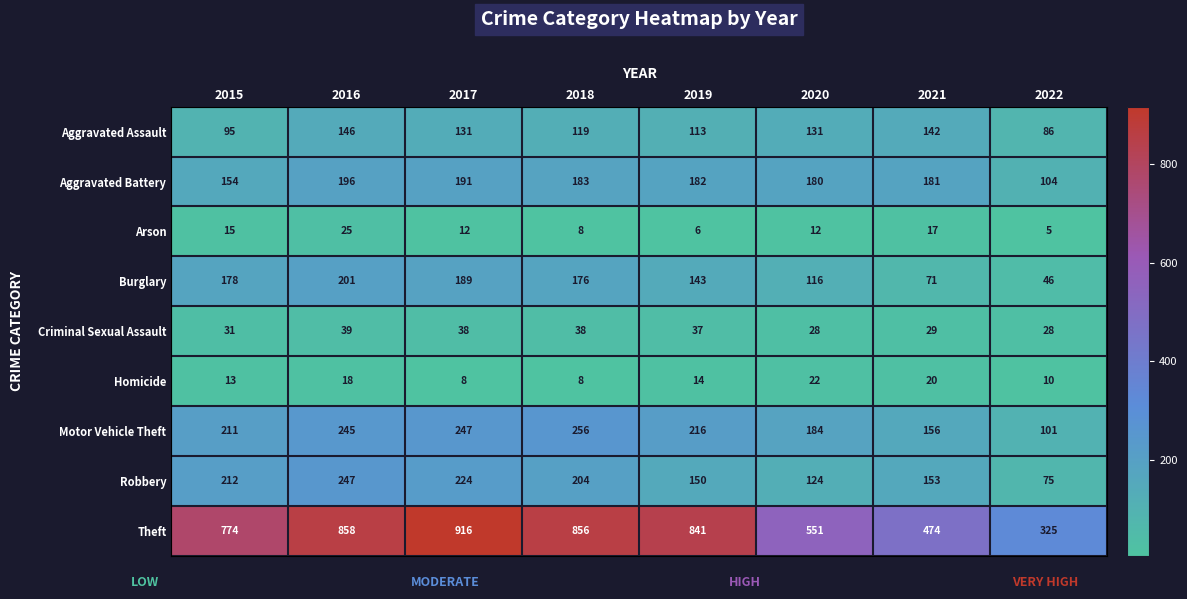

What is the minimum value shown in the chart?

5